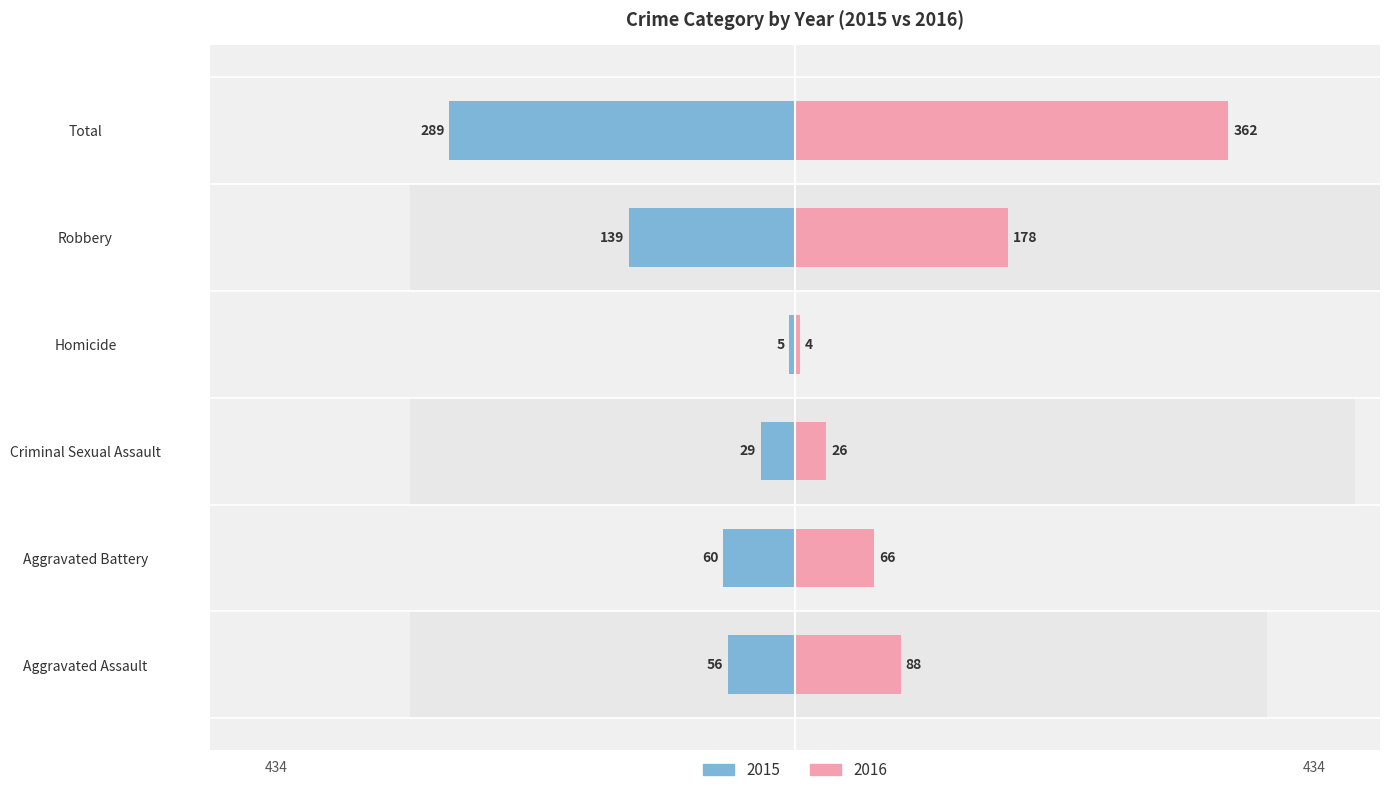

What is the value of the 2015 bar at the 2nd from the left?

60